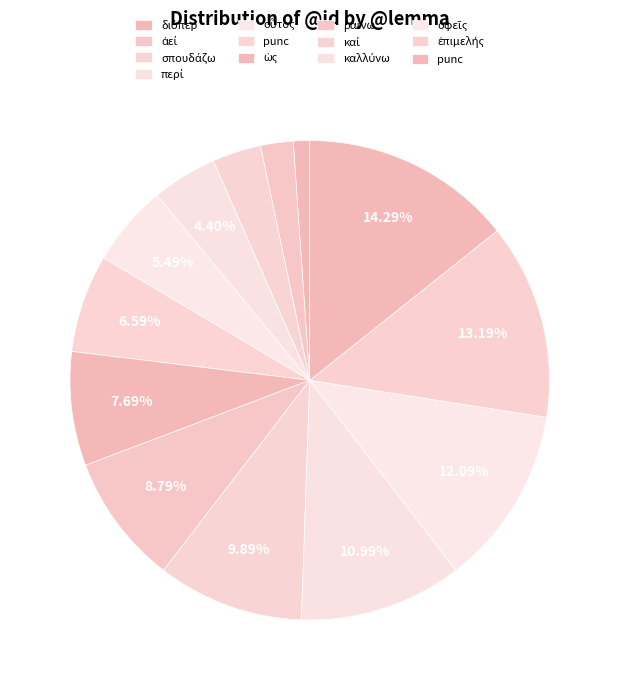

How many slices are in this pie chart?

13